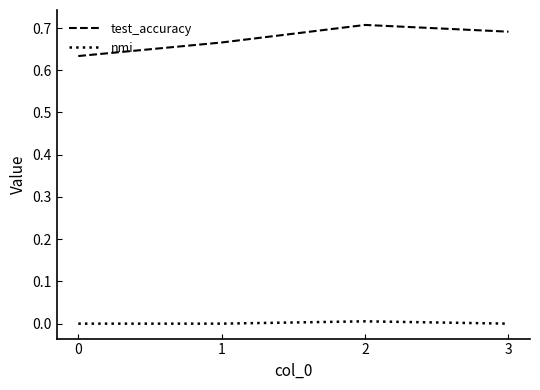

List the series in order of their peak value, lowest first.

nmi, test_accuracy